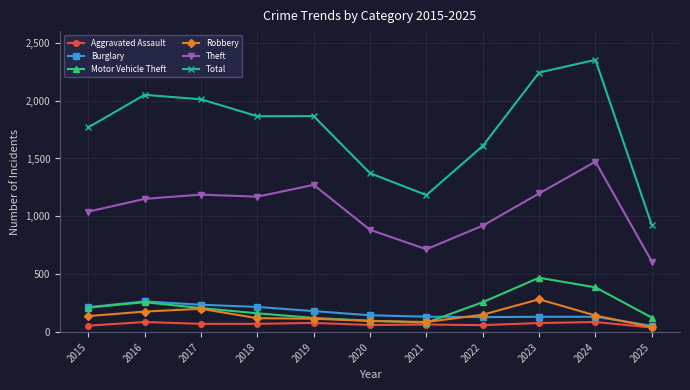

What is the lowest value of the Burglary series?

55